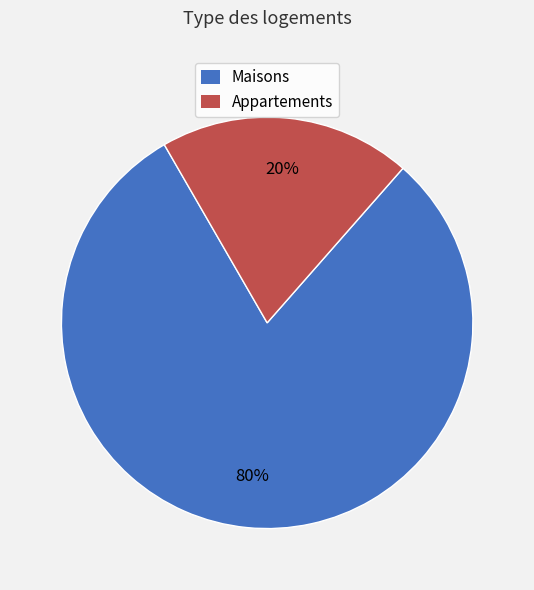

Is there any slice that represents more than half of the pie?

Yes